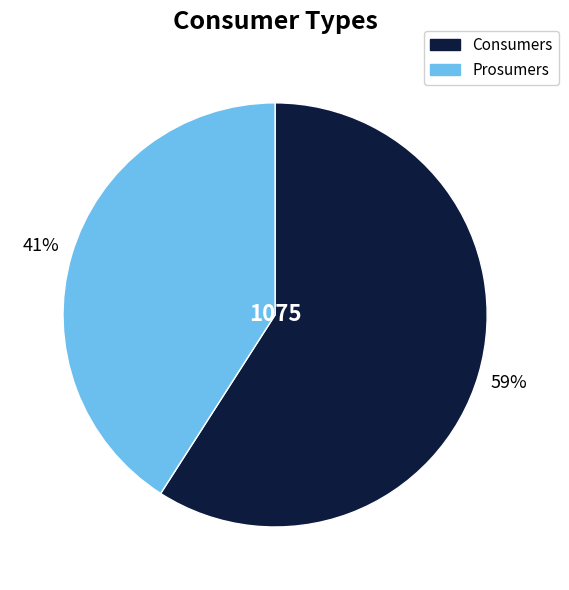

Between Prosumers and Consumers, which is larger?

Consumers